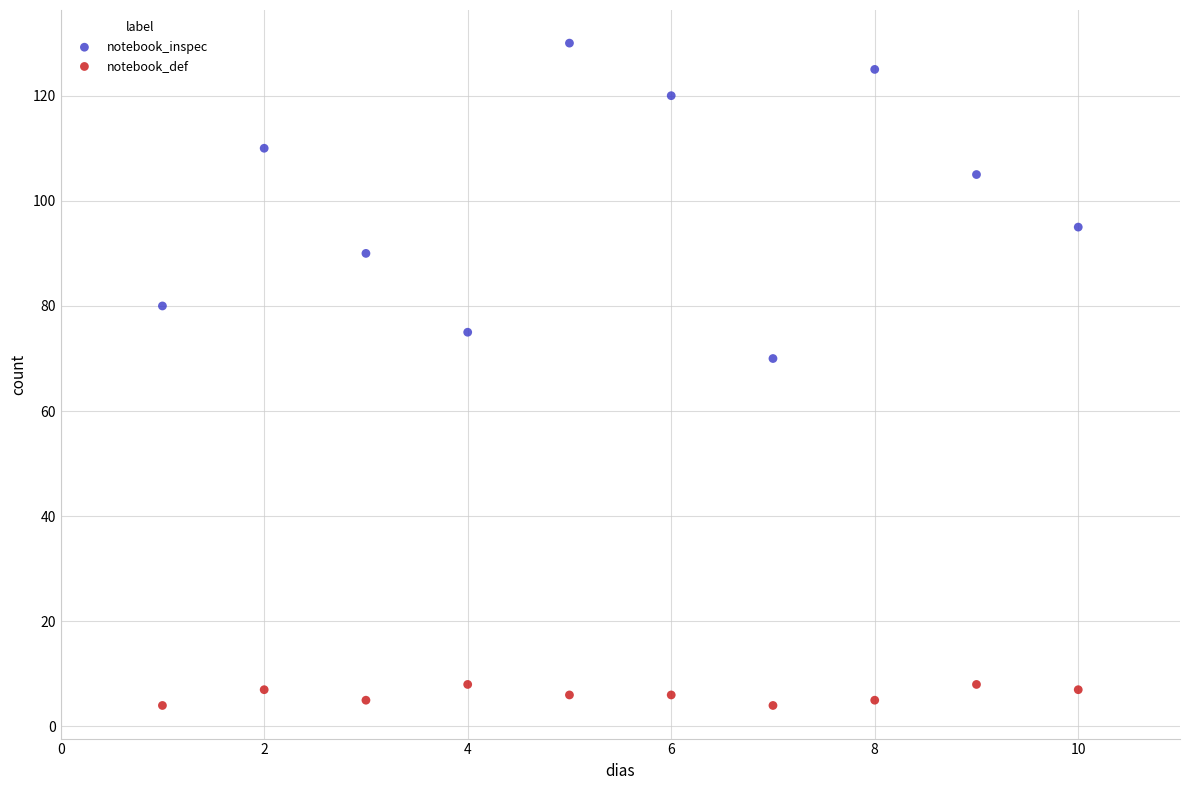

Which series contains the highest Y value?

notebook_inspec